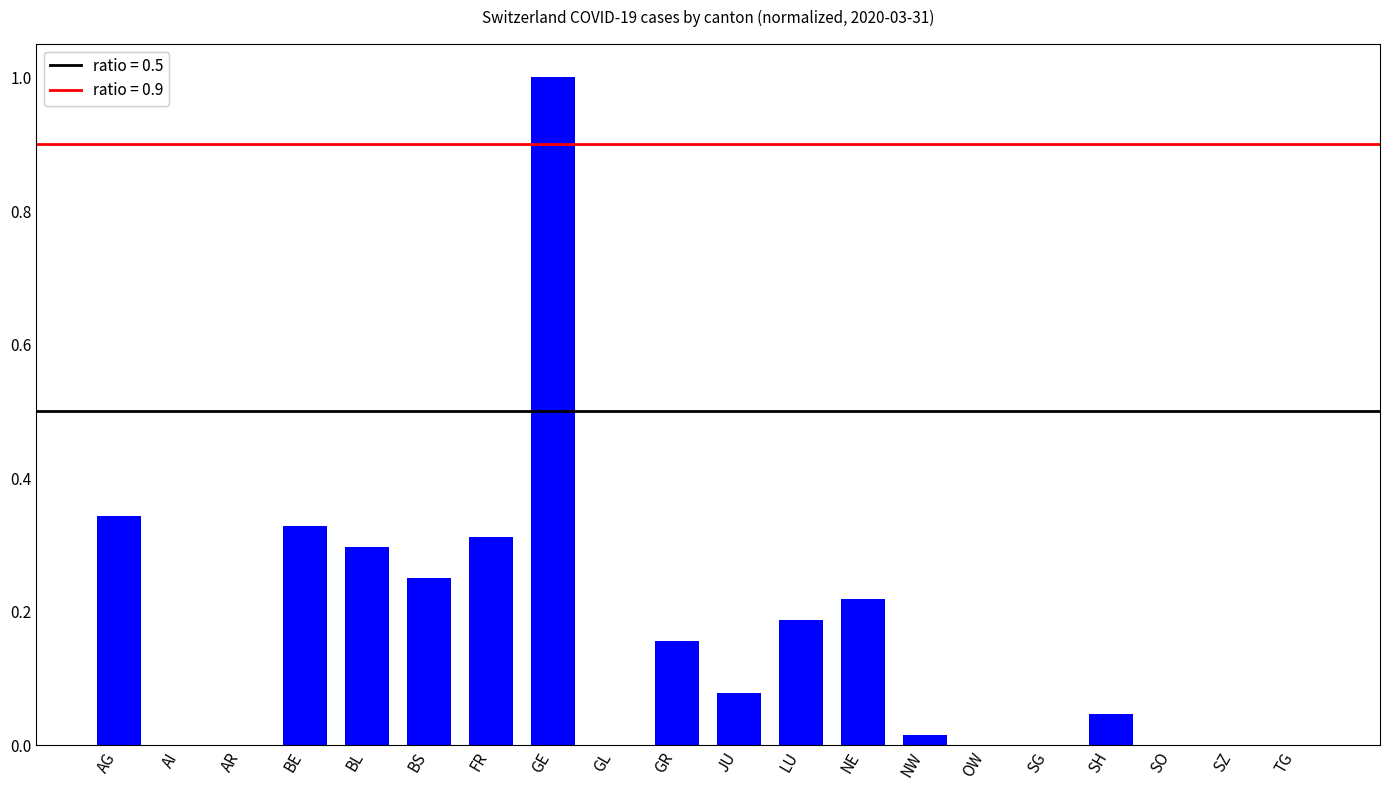

Between NE and NW, which is larger?

NE